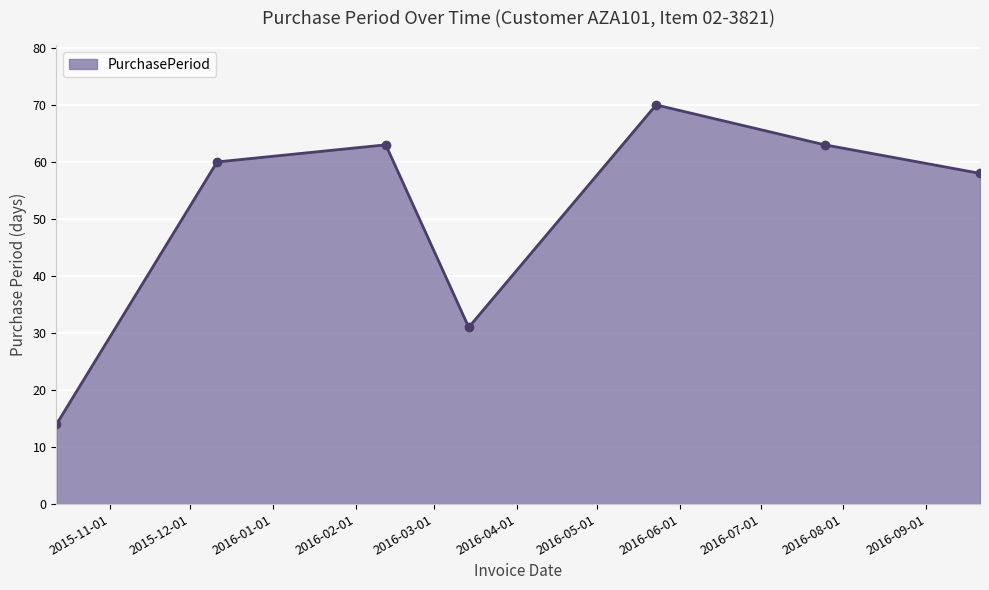

What is the value of the 2nd point from the left?

60